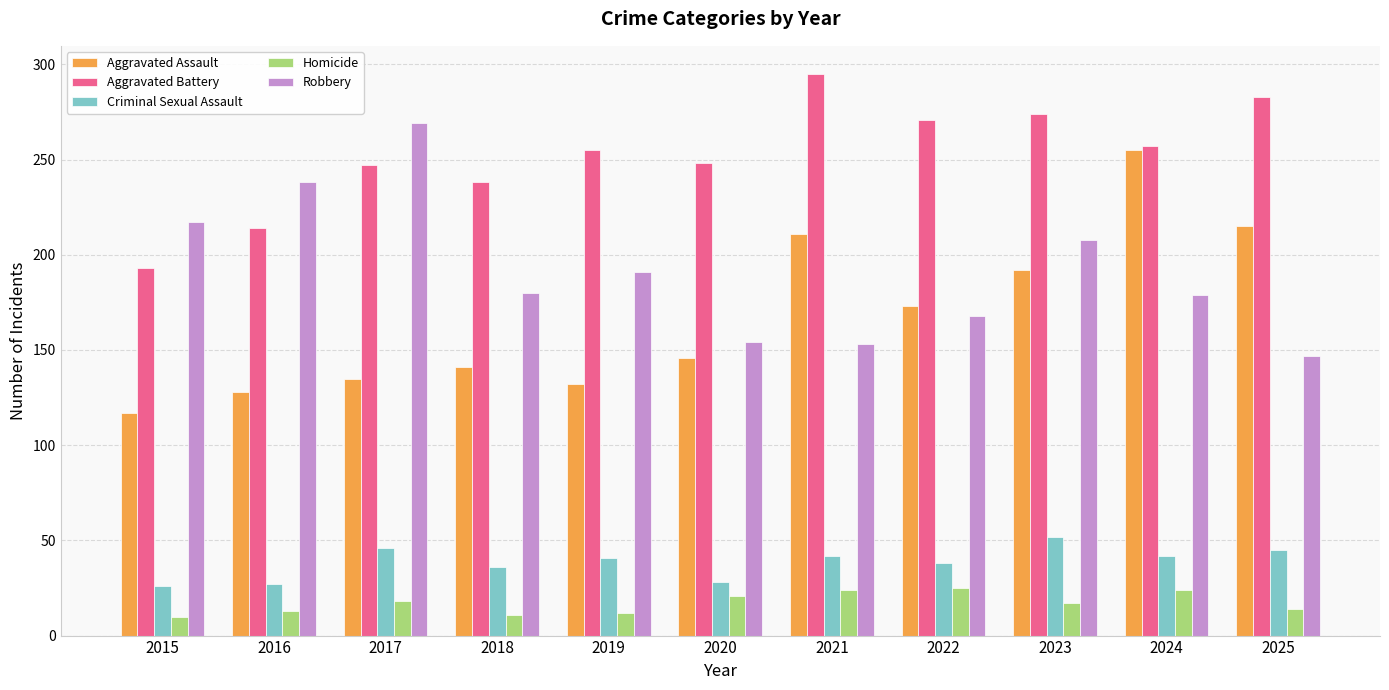

Is it true that Homicide equals 24 at 2021?

True